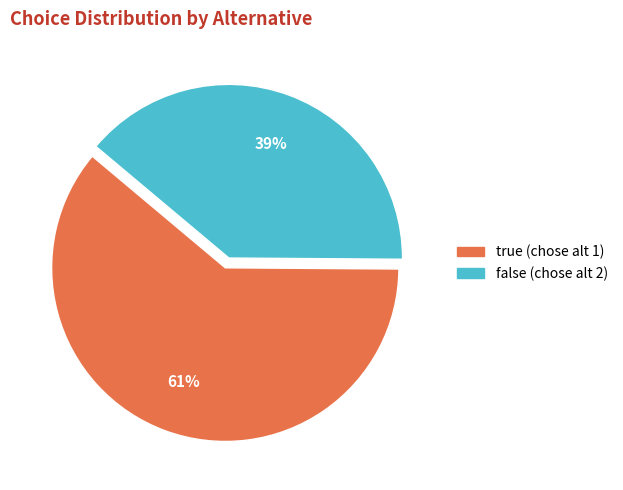

Count the number of slices in the pie.

2